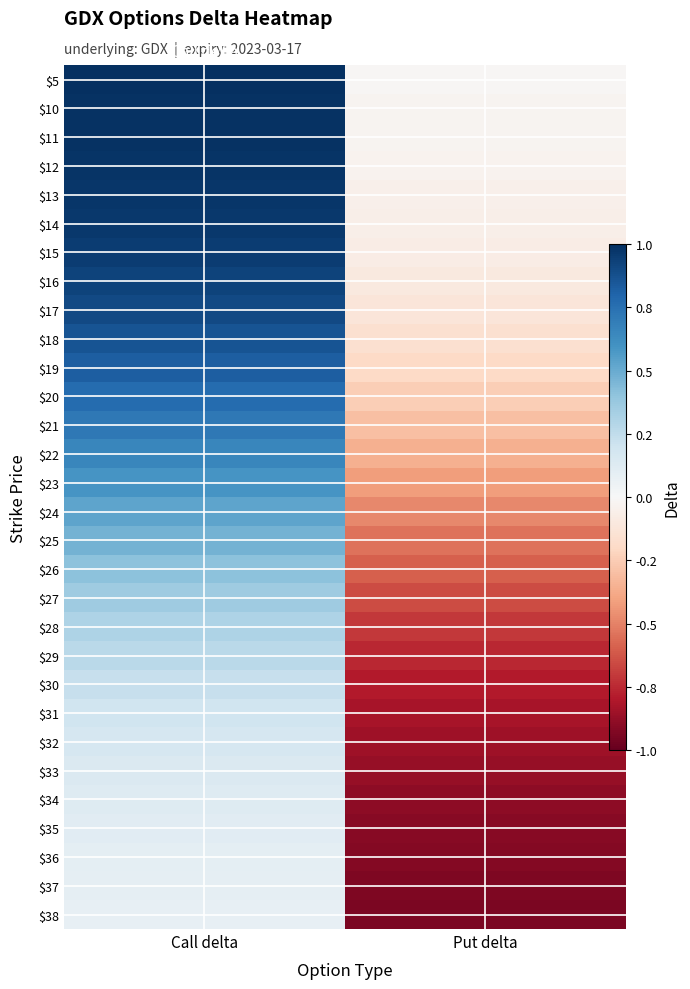

Is it true that $14 equals -0.1 at Put delta?

True